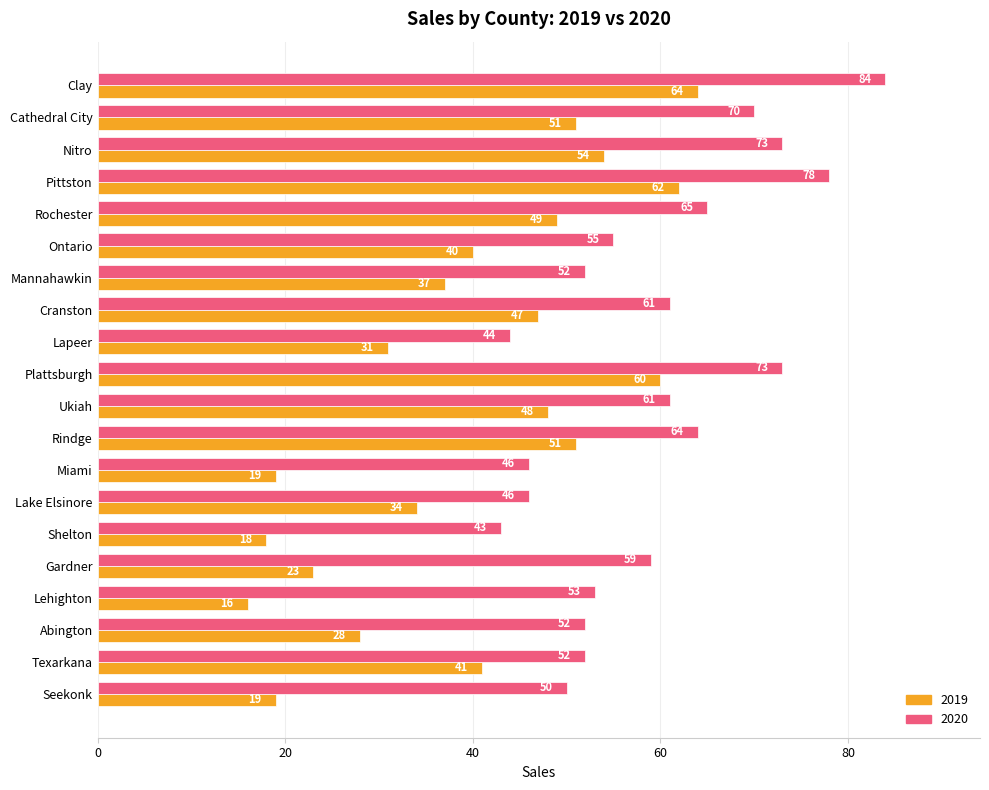

Which series changed the most between Clay and Mannahawkin?

2020